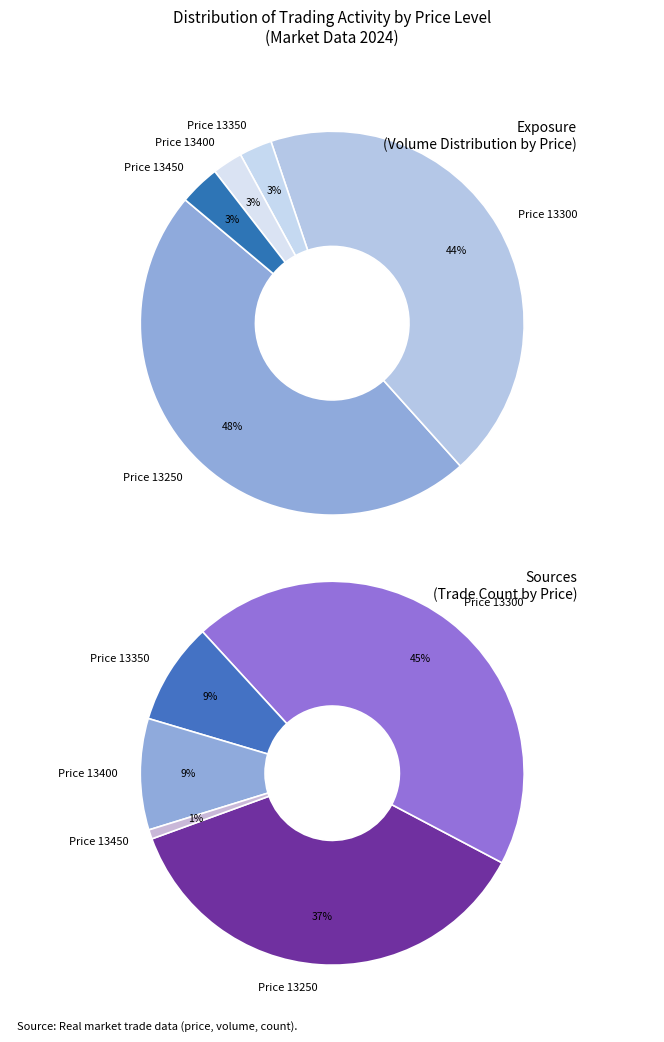

What is the largest slice in the pie chart?

13300